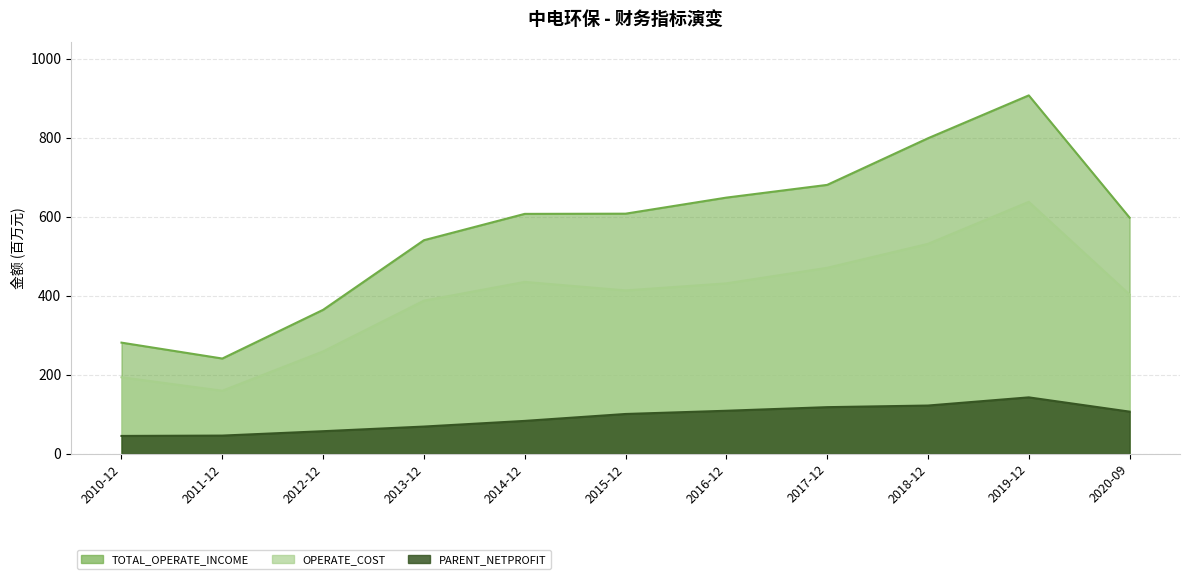

Reading right to left, what are all the values shown in this chart?

PARENT_NETPROFIT: 2020-09=106.8	2019-12=142.9	2018-12=122.3	2017-12=118.2	2016-12=109.0	2015-12=100.9	2014-12=83.4	2013-12=69.1	2012-12=57.3	2011-12=46.2	2010-12=45.4
TOTAL_OPERATE_INCOME: 2020-09=597.6	2019-12=906.9	2018-12=798.4	2017-12=680.4	2016-12=648.3	2015-12=607.6	2014-12=607.1	2013-12=540.5	2012-12=364.4	2011-12=241.2	2010-12=281.4
OPERATE_COST: 2020-09=402.9	2019-12=637.5	2018-12=531.2	2017-12=470.7	2016-12=431.3	2015-12=413.5	2014-12=435.0	2013-12=387.6	2012-12=259.2	2011-12=159.7	2010-12=193.7